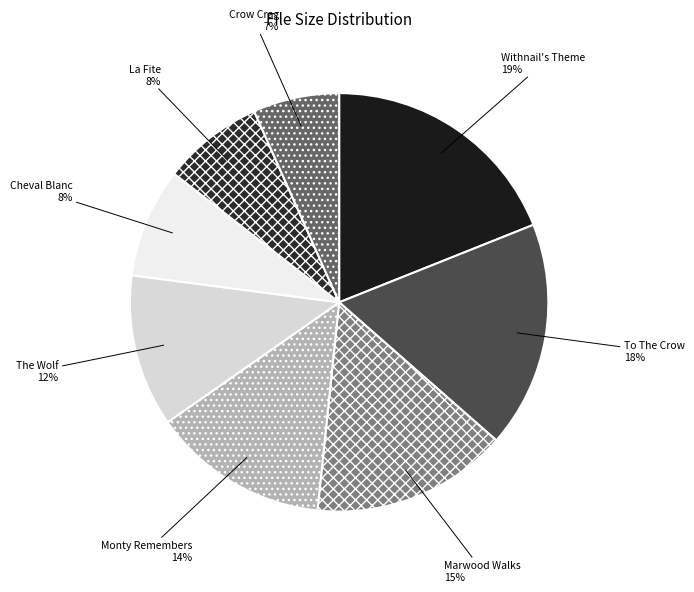

How many segments does this pie chart have?

8